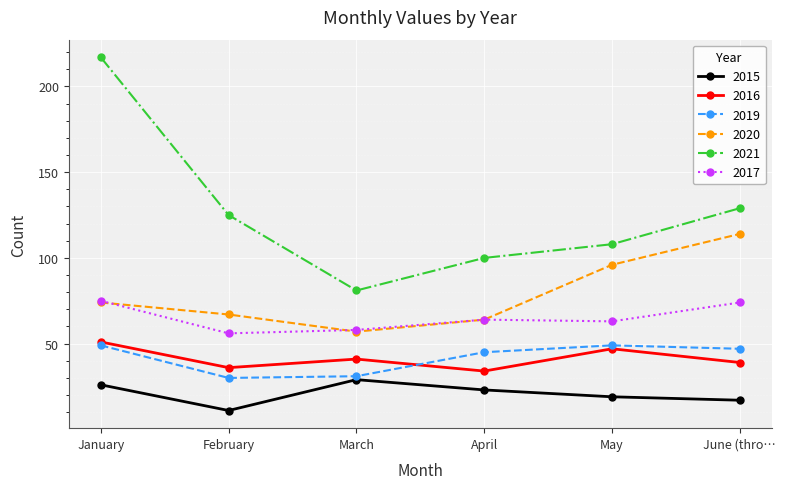

Where is the first local maximum for 2015?

March